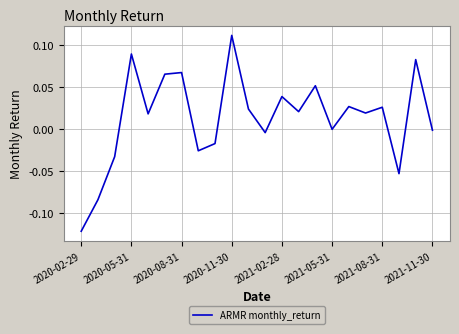

Does the chart have visible grid lines?

Yes